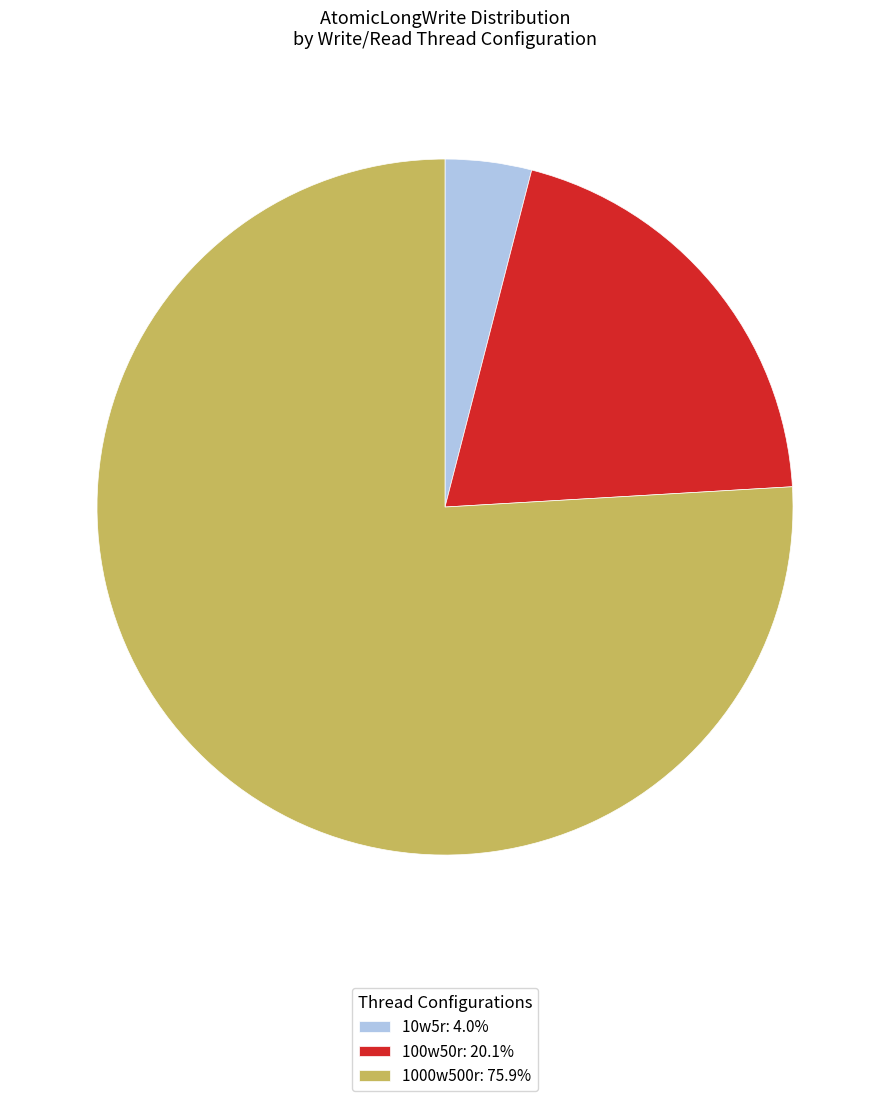

How many segments does this pie chart have?

3